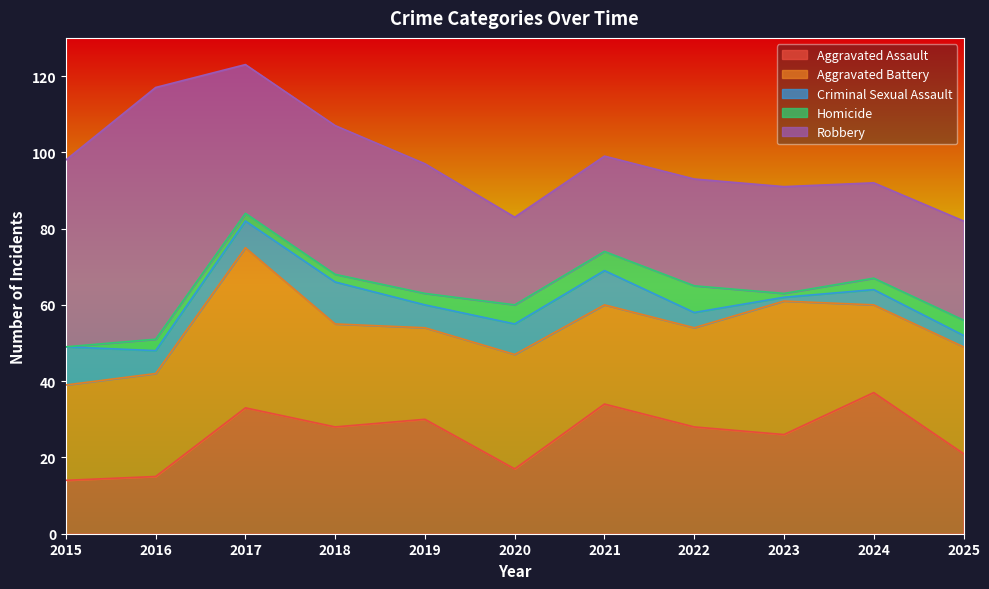

The Aggravated Battery series shows 8 at 2020. True or false?

False